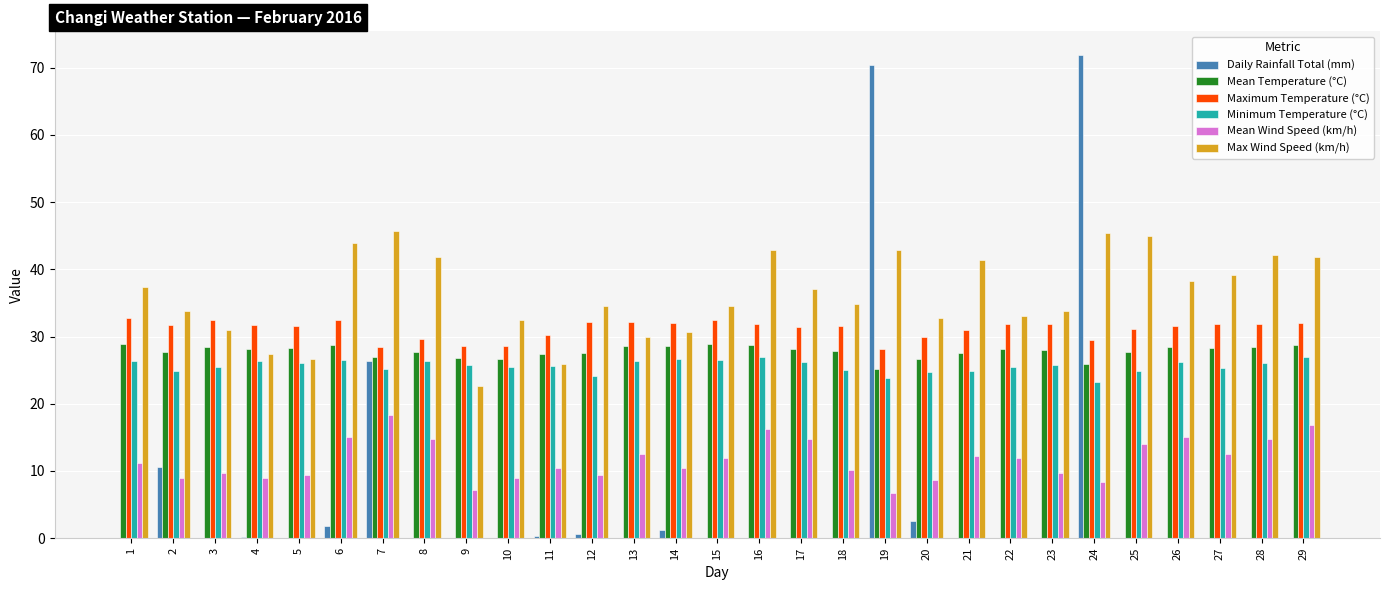

True or false: Max Wind Speed (km/h) has a value of 33.8 at 9.

False